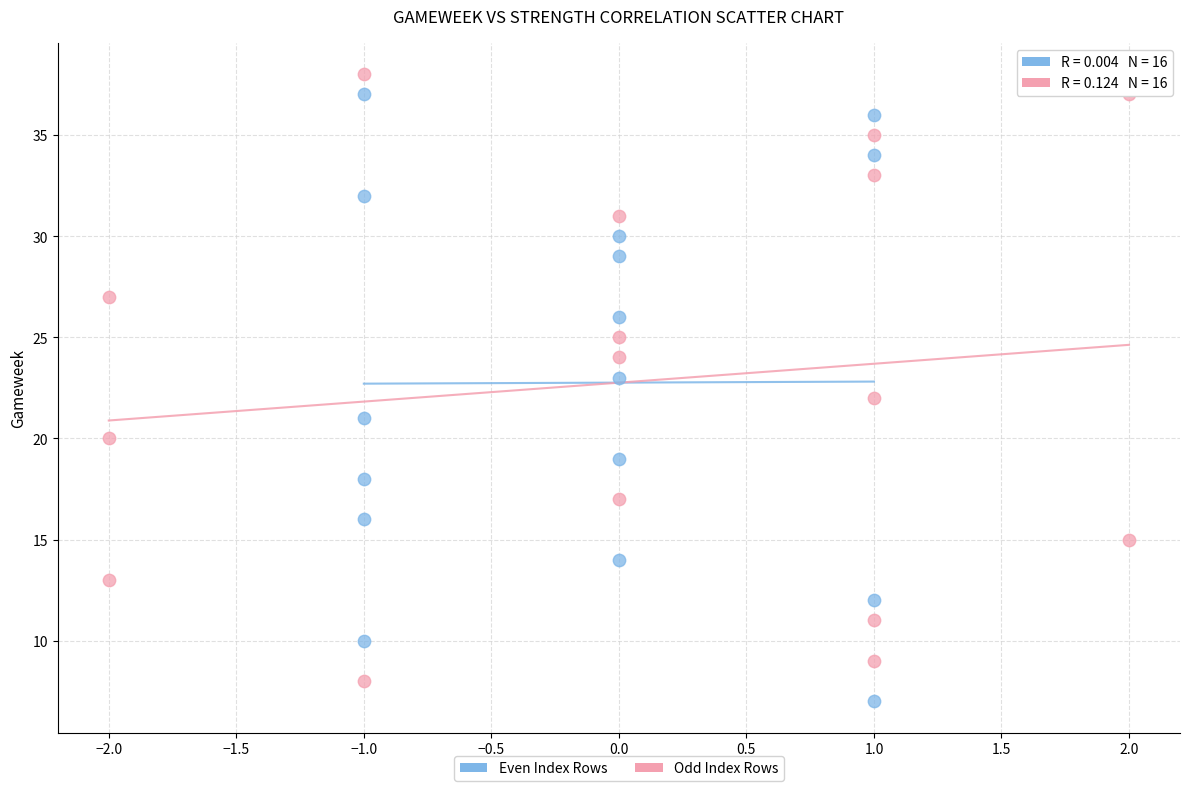

Which series contains the lowest Y value?

Even Index Rows